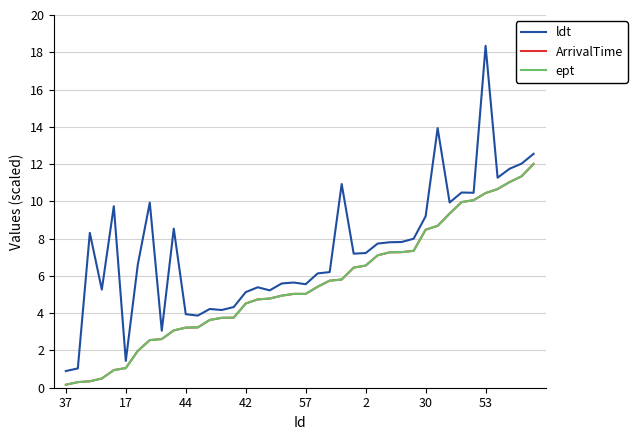

What is the minimum value for ArrivalTime?

0.2